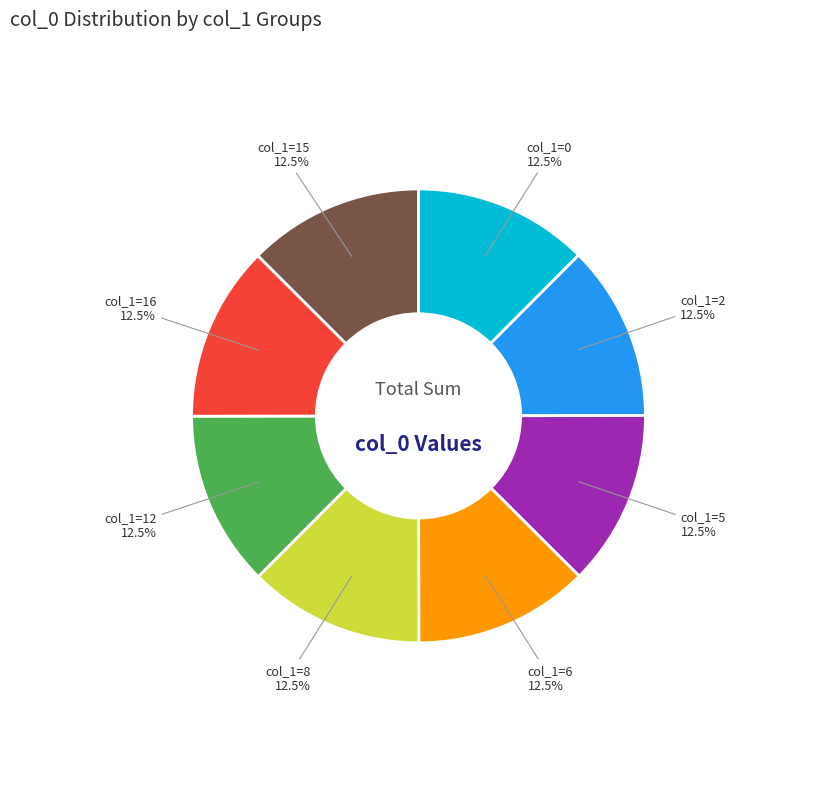

Approximately how many times larger is the value at col_1=2 compared to col_1=12?

1.0